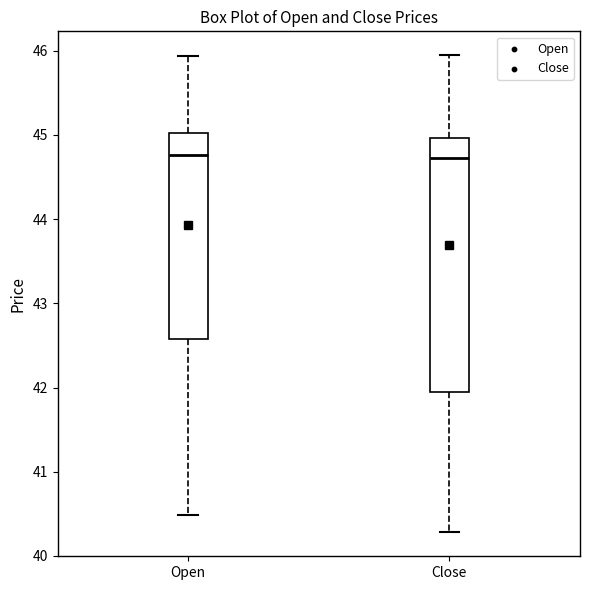

Which box is the tallest, from its lower edge to its upper edge?

Close